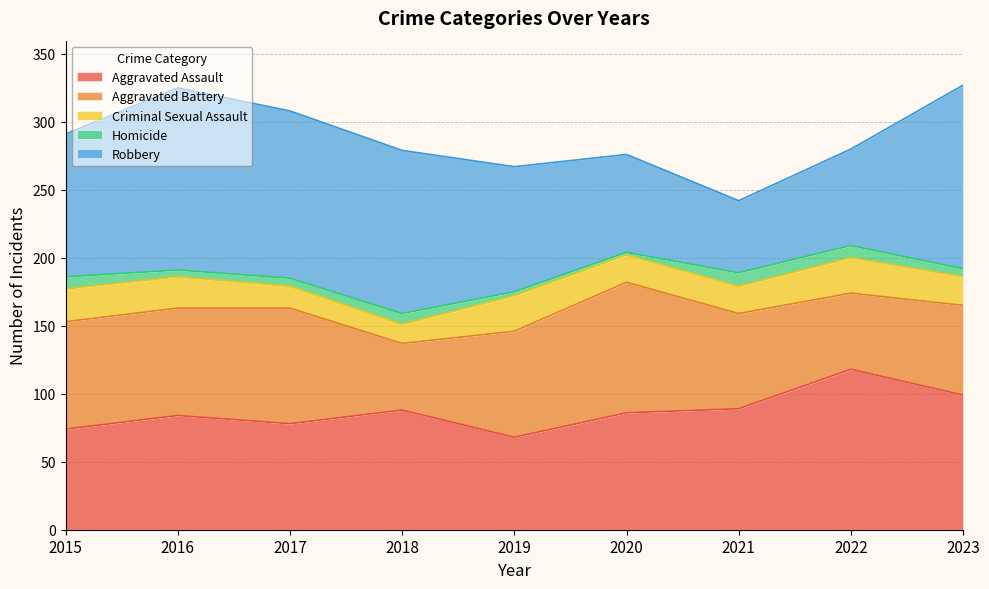

Does the chart have visible grid lines?

Yes